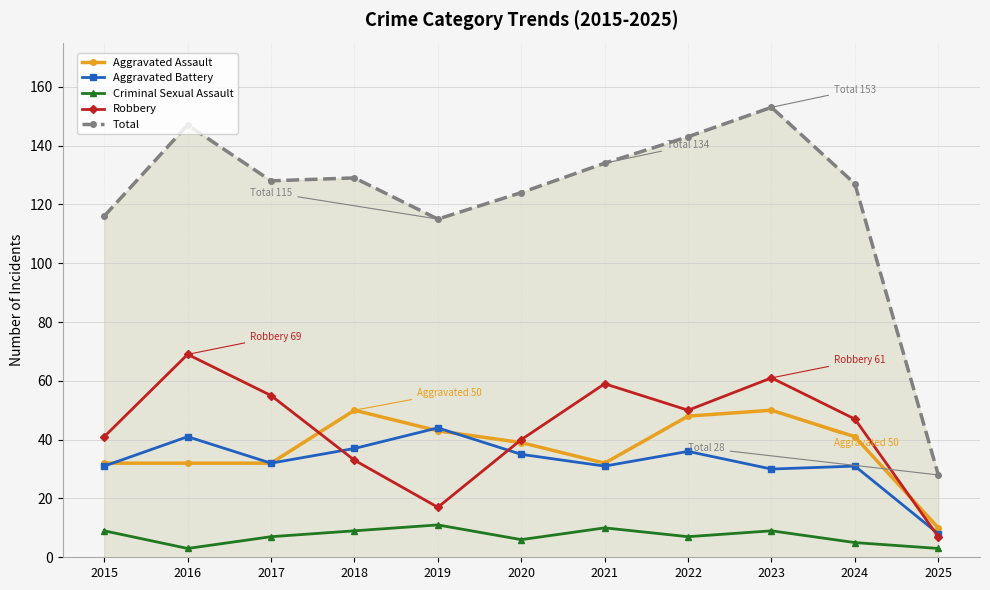

What is the value of the Robbery point at the 6th from the left?

40